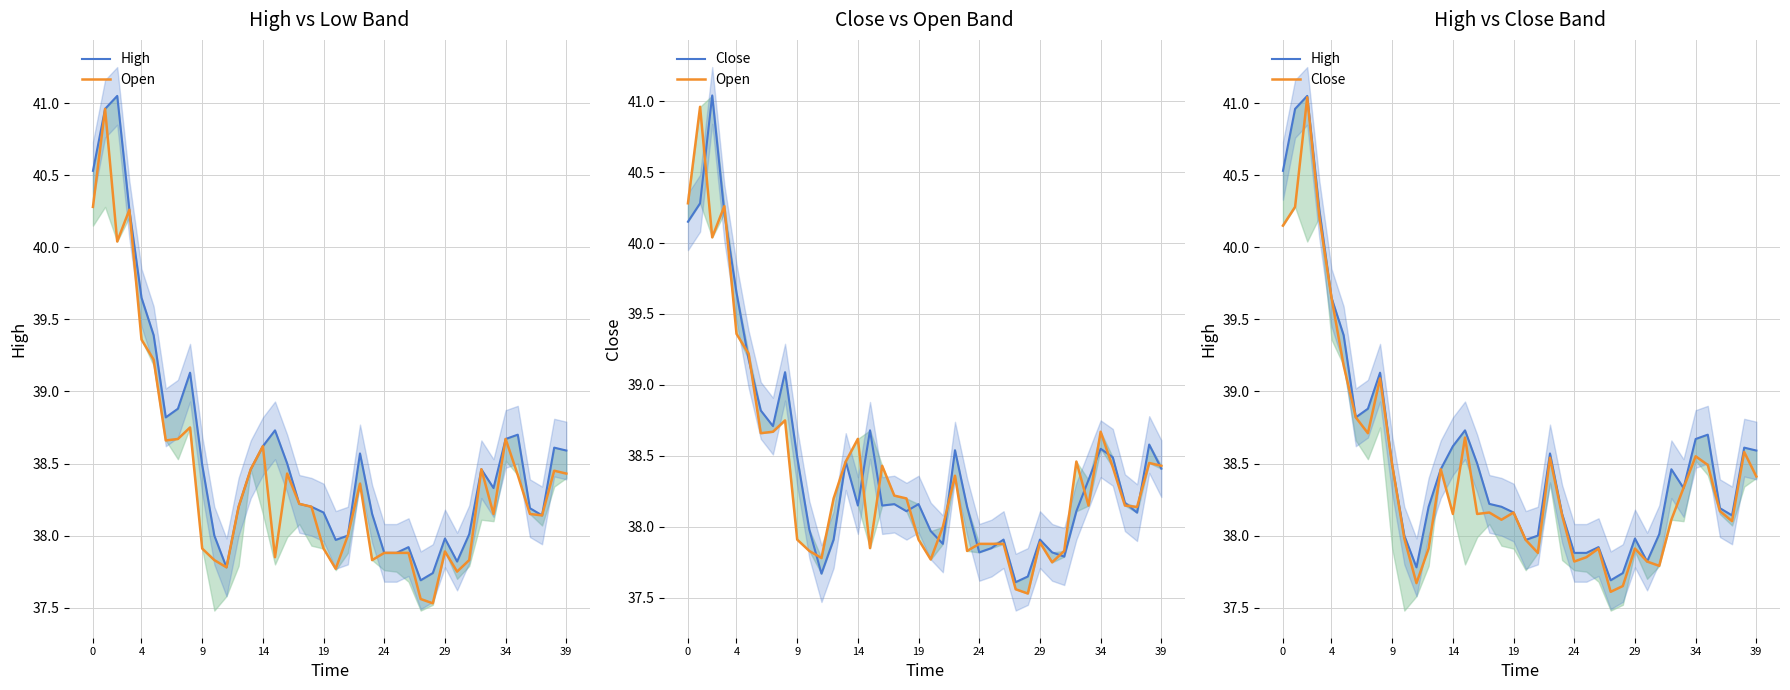

True or false: Open has a value of 50.7 at 11.

False